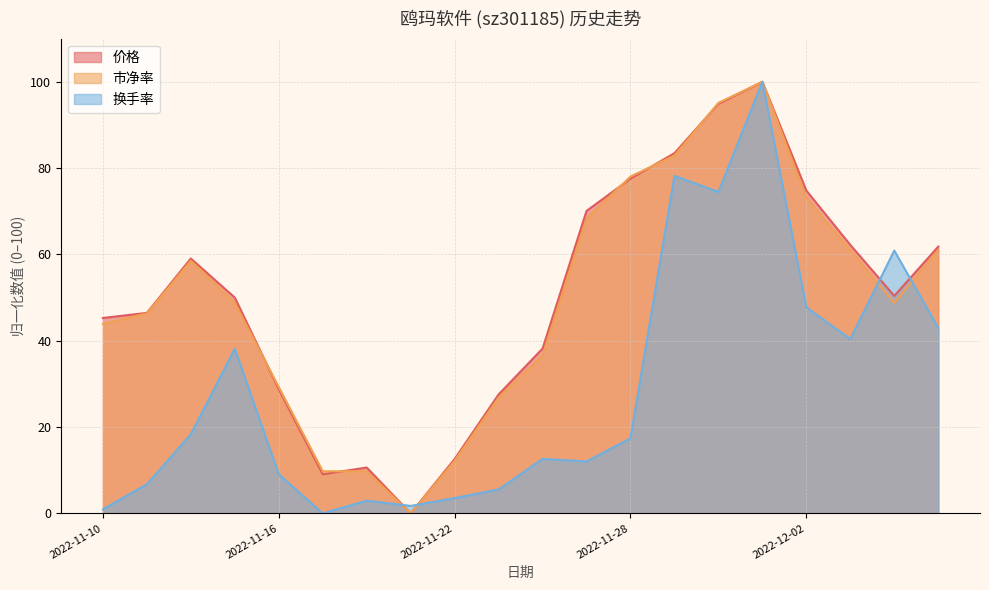

Between 2022-11-10 and 2022-11-22, which series saw the biggest shift?

价格